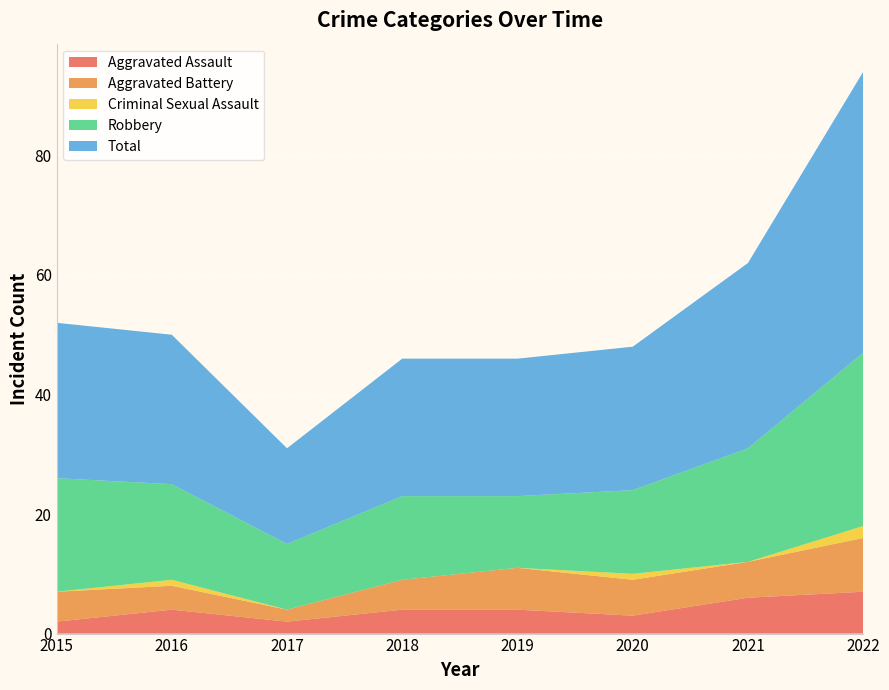

Reading left to right, what are all the values shown in this chart?

Aggravated Assault: 2015=2	2016=4	2017=2	2018=4	2019=4	2020=3	2021=6	2022=7
Aggravated Battery: 2015=5	2016=4	2017=2	2018=5	2019=7	2020=6	2021=6	2022=9
Criminal Sexual Assault: 2015=0	2016=1	2017=0	2018=0	2019=0	2020=1	2021=0	2022=2
Robbery: 2015=19	2016=16	2017=11	2018=14	2019=12	2020=14	2021=19	2022=29
Total: 2015=26	2016=25	2017=16	2018=23	2019=23	2020=24	2021=31	2022=47